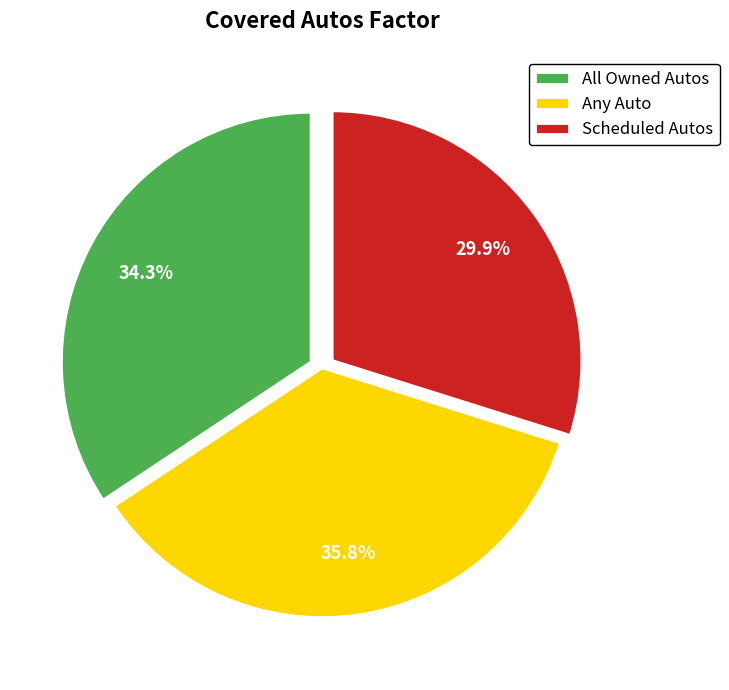

Which has a higher value, Any Auto or Scheduled Autos?

Any Auto